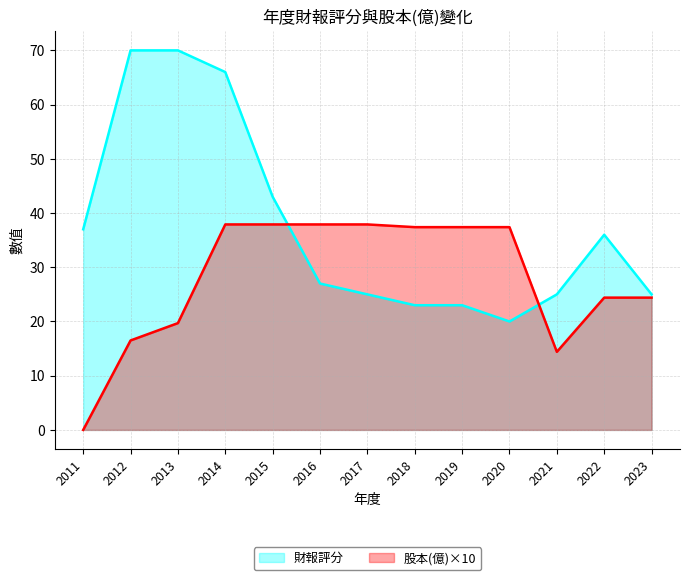

Reading left to right, extract all data points from this chart.

財報評分: 2011=37.0	2012=70.0	2013=70.0	2014=66.0	2015=43.0	2016=27.0	2017=25.0	2018=23.0	2019=23.0	2020=20.0	2021=25.0	2022=36.0	2023=25.0
股本(億): 2011=0.0	2012=16.5	2013=19.7	2014=37.9	2015=37.9	2016=37.9	2017=37.9	2018=37.4	2019=37.4	2020=37.4	2021=14.4	2022=24.4	2023=24.4